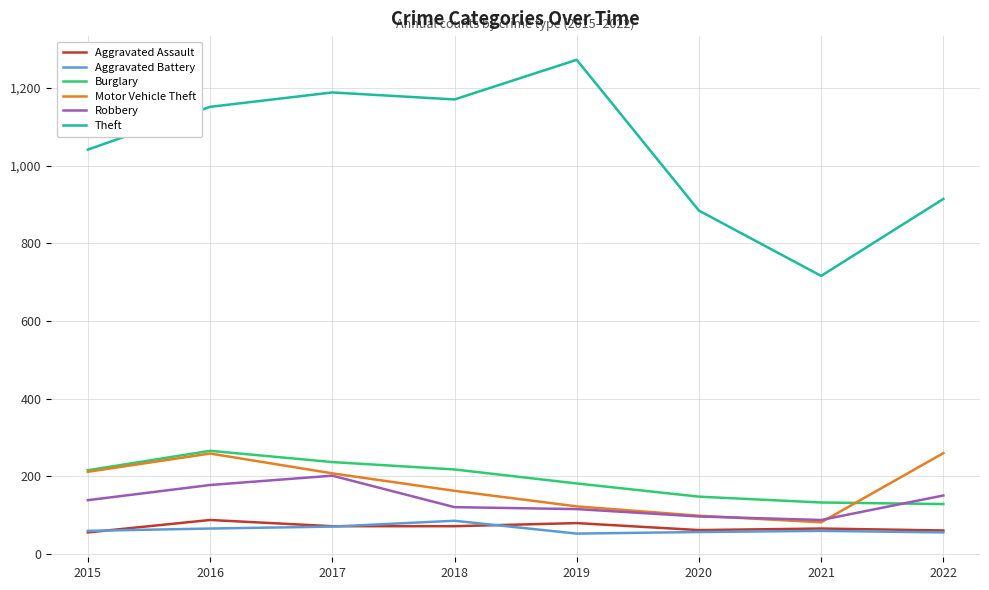

True or false: Robbery has a value of 50 at 2019.

False